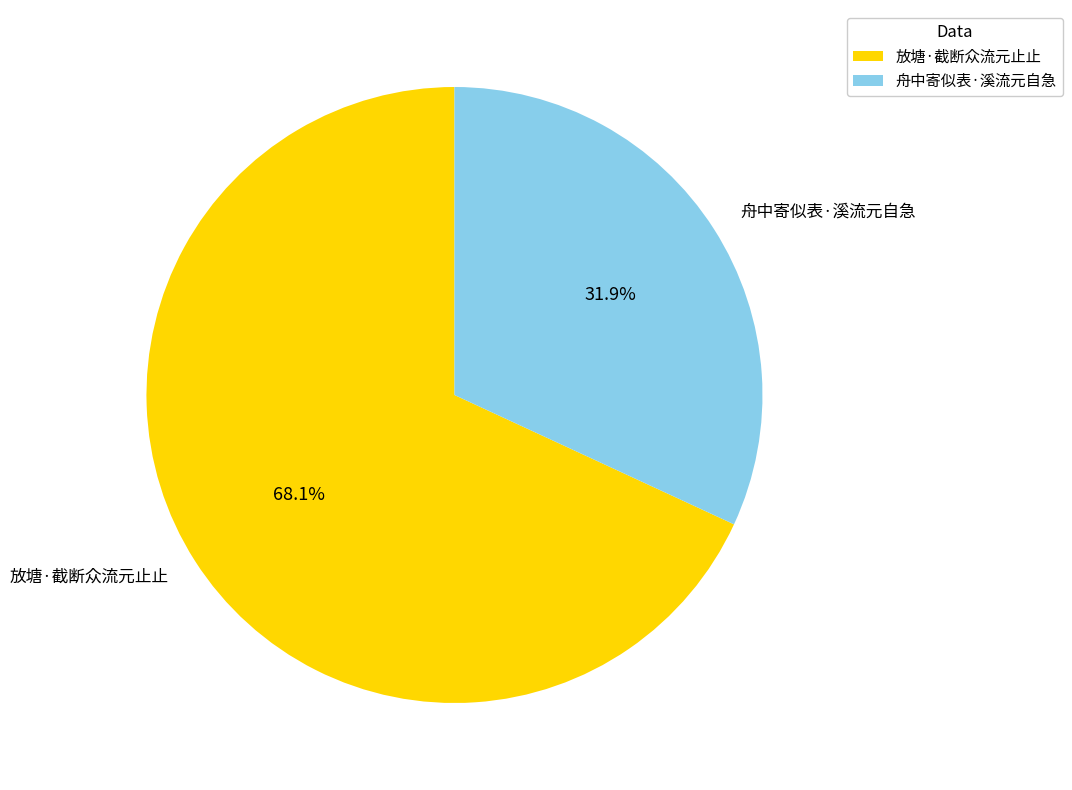

Is it true that 舟中寄似表·溪流元自急 is 46% of the pie?

False